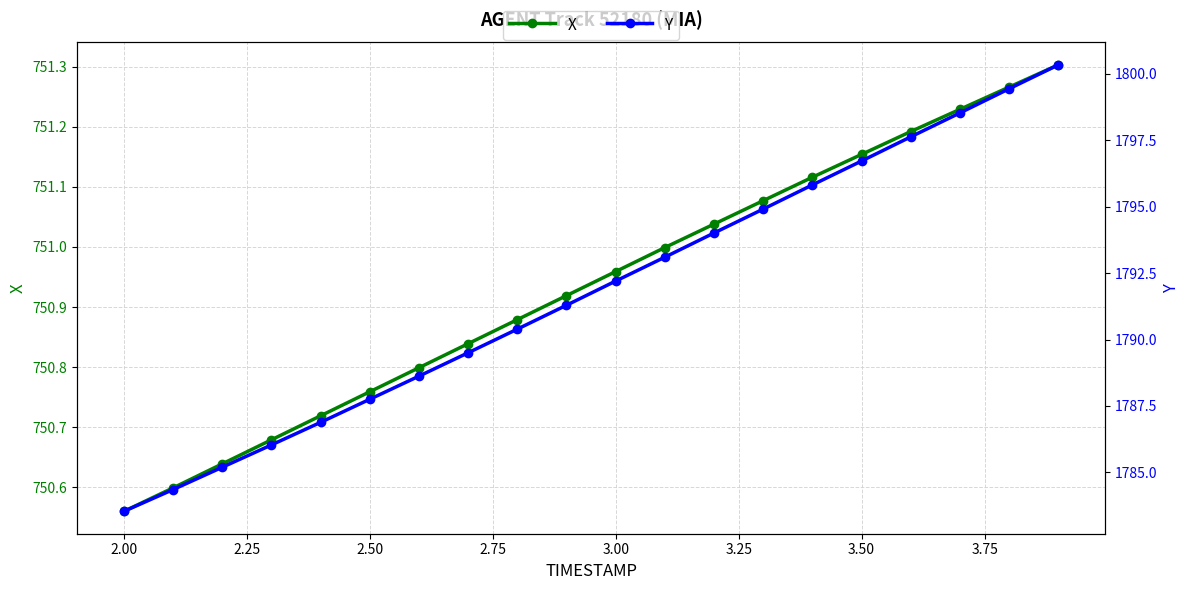

True or false: X and Y cross at least once.

False